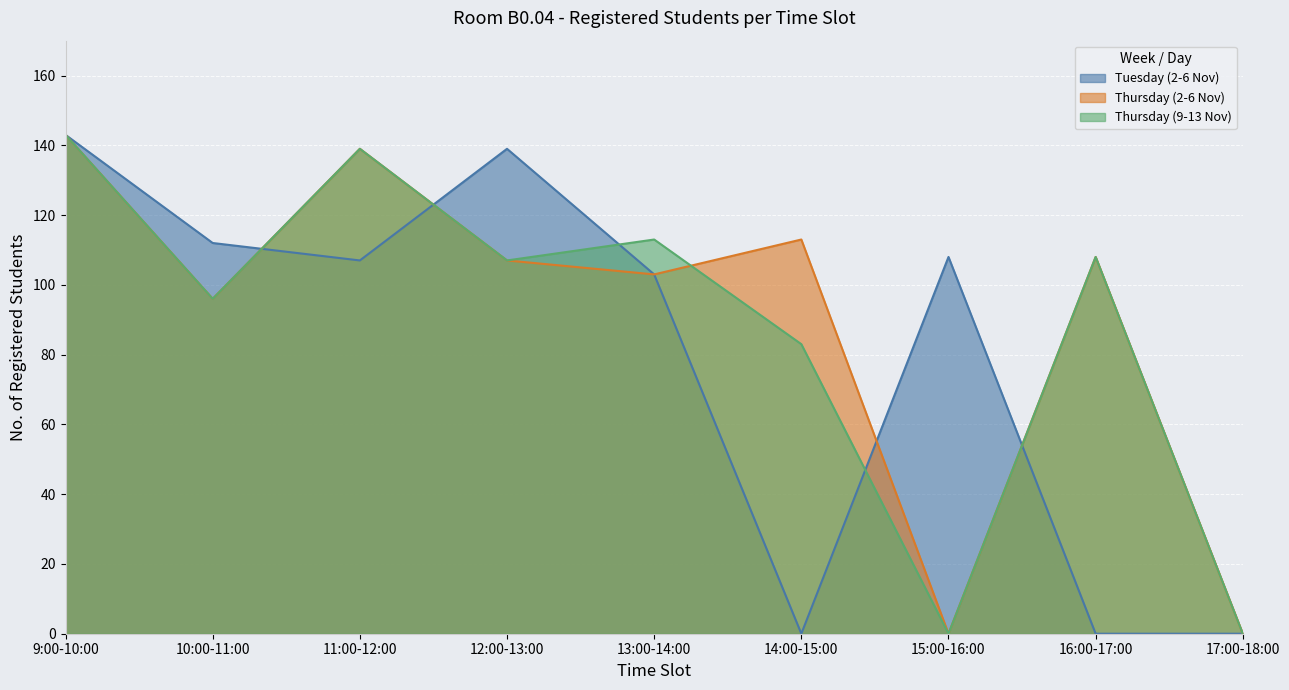

Rank the series by their average value, from highest to lowest.

Thursday (2-6 Nov), Thursday (9-13 Nov), Tuesday (2-6 Nov)